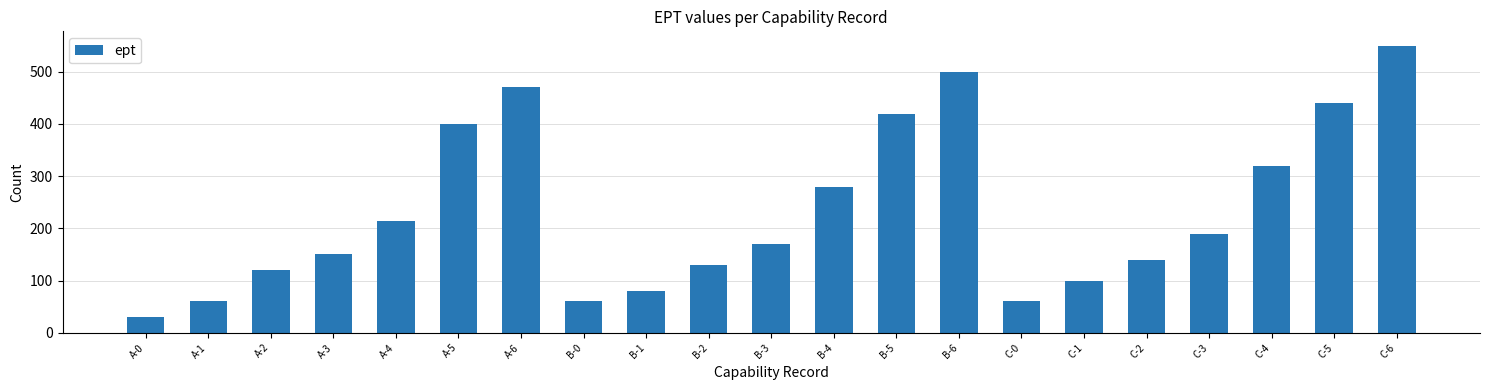

What is the sum of the values at A-1 and B-0?

120